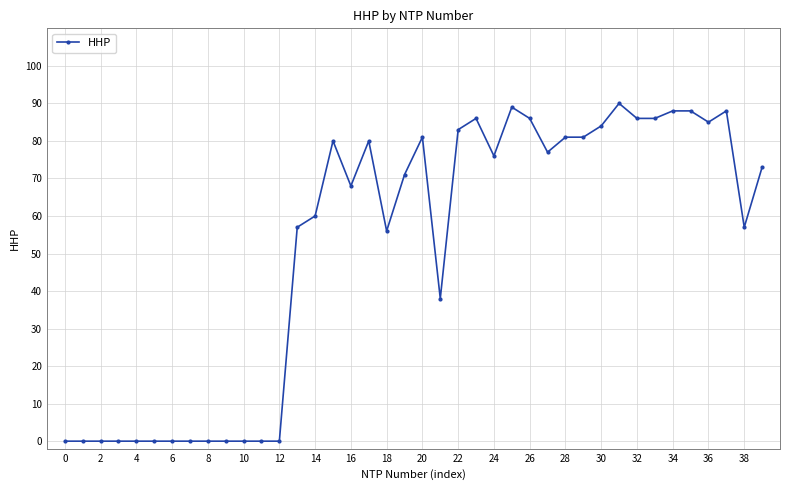

What is the value of the 18th point from the left?

80